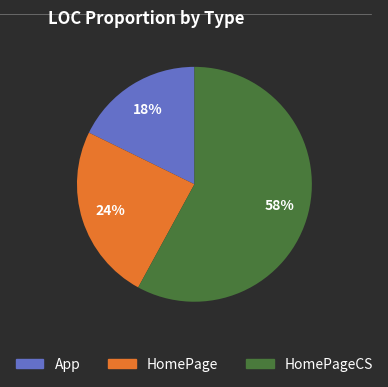

To the nearest percent, what is the average slice percentage?

33%